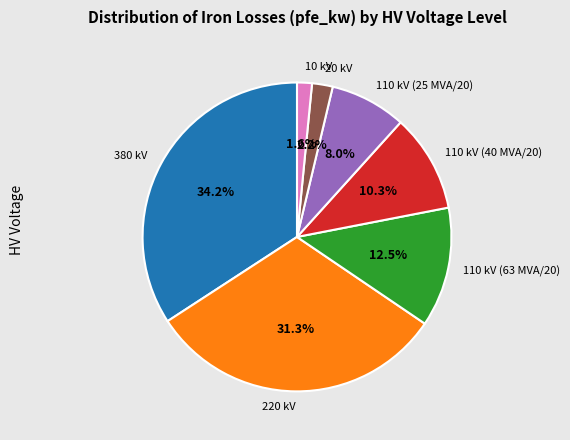

What percentage is NOT represented by 380 kV?

65.8%